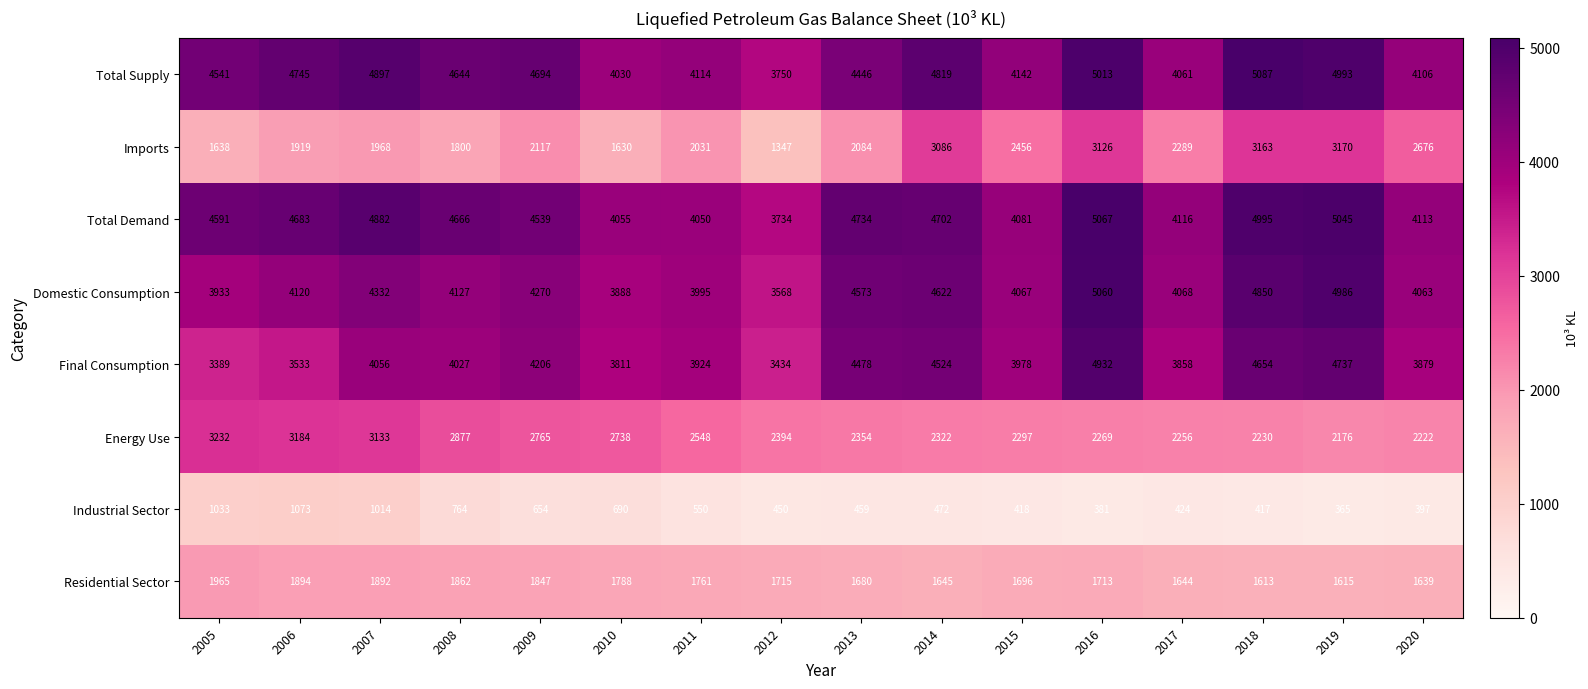

What is the sum of the Total Demand values at 2019 and 2010?

9100